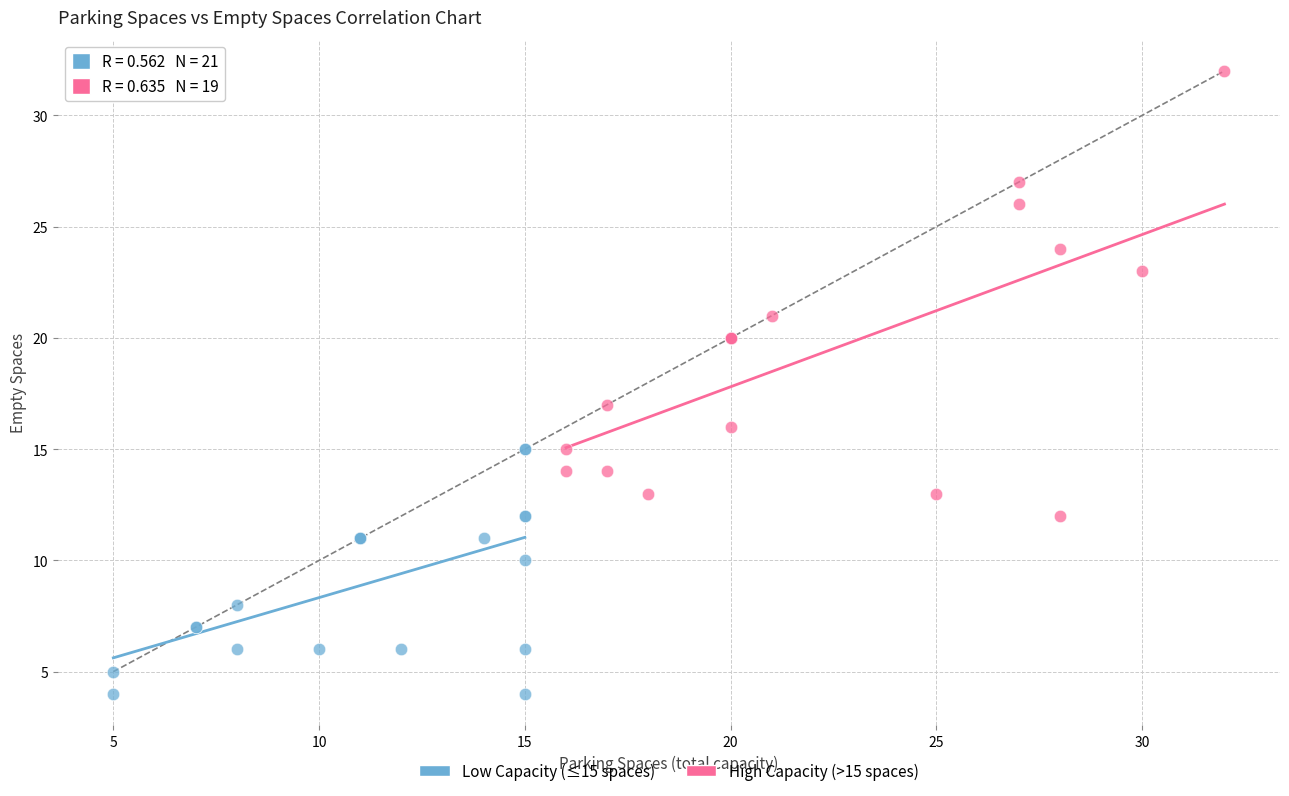

Which series contains the lowest Y value?

Low Capacity (≤15 spaces)